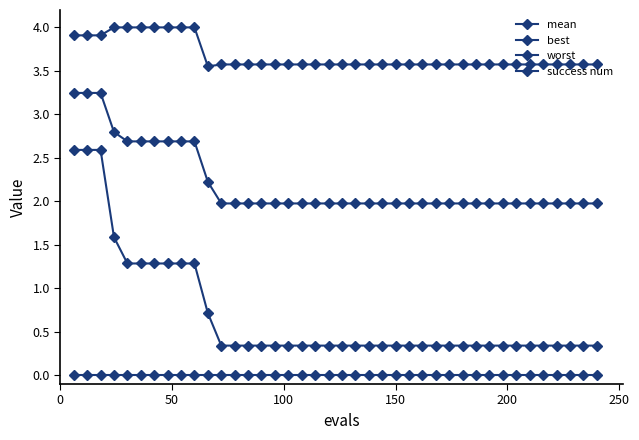

Reading left to right, list all the values displayed in this chart.

mean: 3.2	3.2	3.2	2.8	2.7	2.7	2.7	2.7	2.7	2.7	2.2	2.0	2.0	2.0	2.0	2.0	2.0	2.0	2.0	2.0	2.0	2.0	2.0	2.0	2.0	2.0	2.0	2.0	2.0	2.0	2.0	2.0	2.0	2.0	2.0	2.0	2.0	2.0	2.0	2.0
best: 2.6	2.6	2.6	1.6	1.3	1.3	1.3	1.3	1.3	1.3	0.7	0.3	0.3	0.3	0.3	0.3	0.3	0.3	0.3	0.3	0.3	0.3	0.3	0.3	0.3	0.3	0.3	0.3	0.3	0.3	0.3	0.3	0.3	0.3	0.3	0.3	0.3	0.3	0.3	0.3
worst: 3.9	3.9	3.9	4.0	4.0	4.0	4.0	4.0	4.0	4.0	3.6	3.6	3.6	3.6	3.6	3.6	3.6	3.6	3.6	3.6	3.6	3.6	3.6	3.6	3.6	3.6	3.6	3.6	3.6	3.6	3.6	3.6	3.6	3.6	3.6	3.6	3.6	3.6	3.6	3.6
success num: 0.0	0.0	0.0	0.0	0.0	0.0	0.0	0.0	0.0	0.0	0.0	0.0	0.0	0.0	0.0	0.0	0.0	0.0	0.0	0.0	0.0	0.0	0.0	0.0	0.0	0.0	0.0	0.0	0.0	0.0	0.0	0.0	0.0	0.0	0.0	0.0	0.0	0.0	0.0	0.0